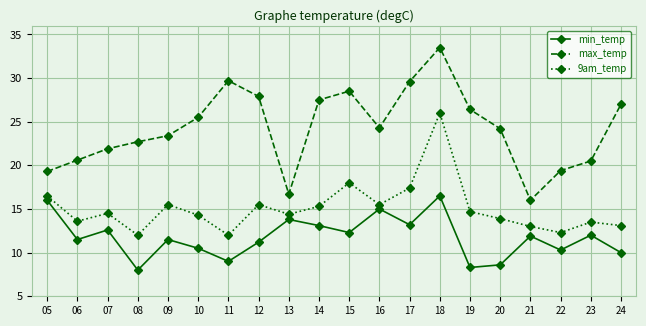

Which series has the largest total across all categories?

max_temp